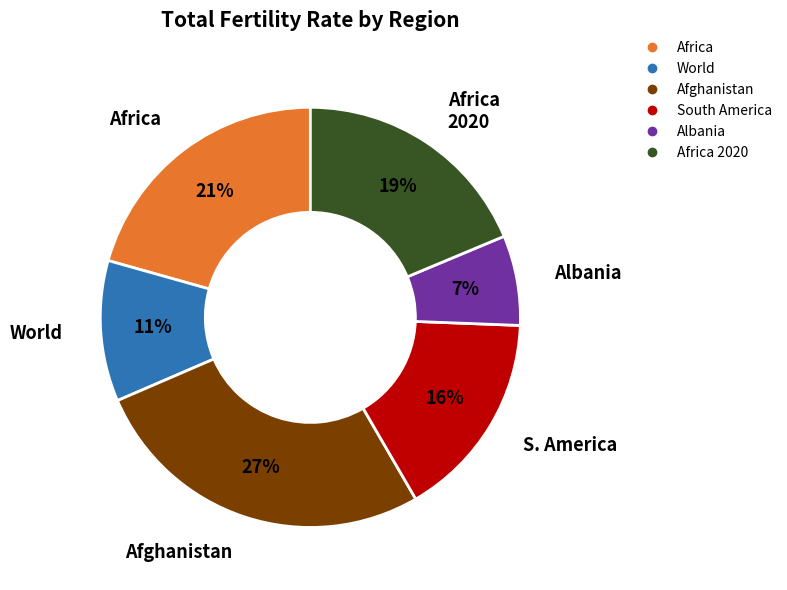

Is there any slice that represents more than half of the pie?

No